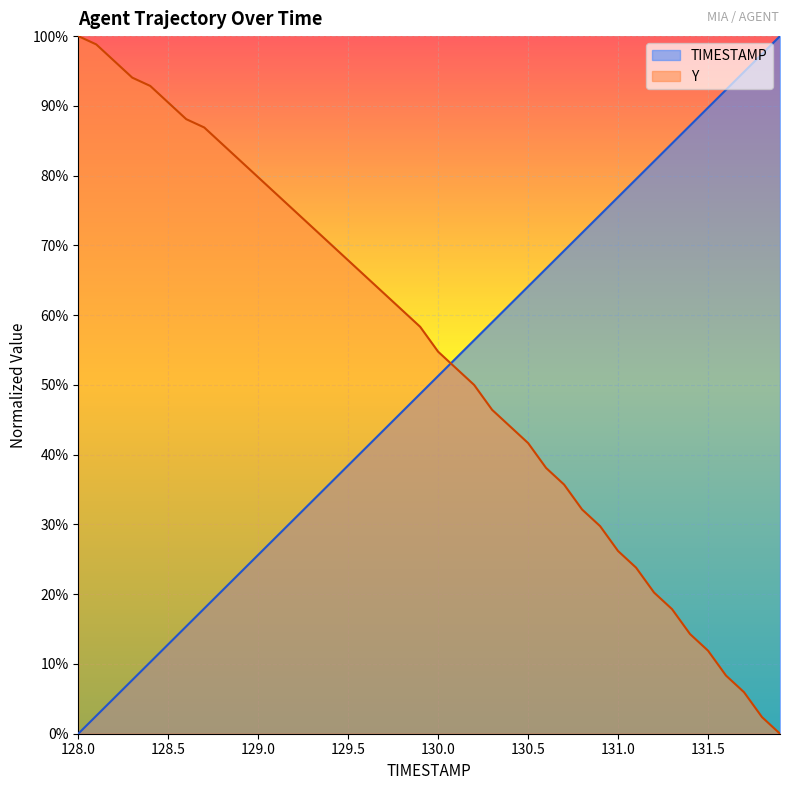

What is the average value of the Y series?

0.5